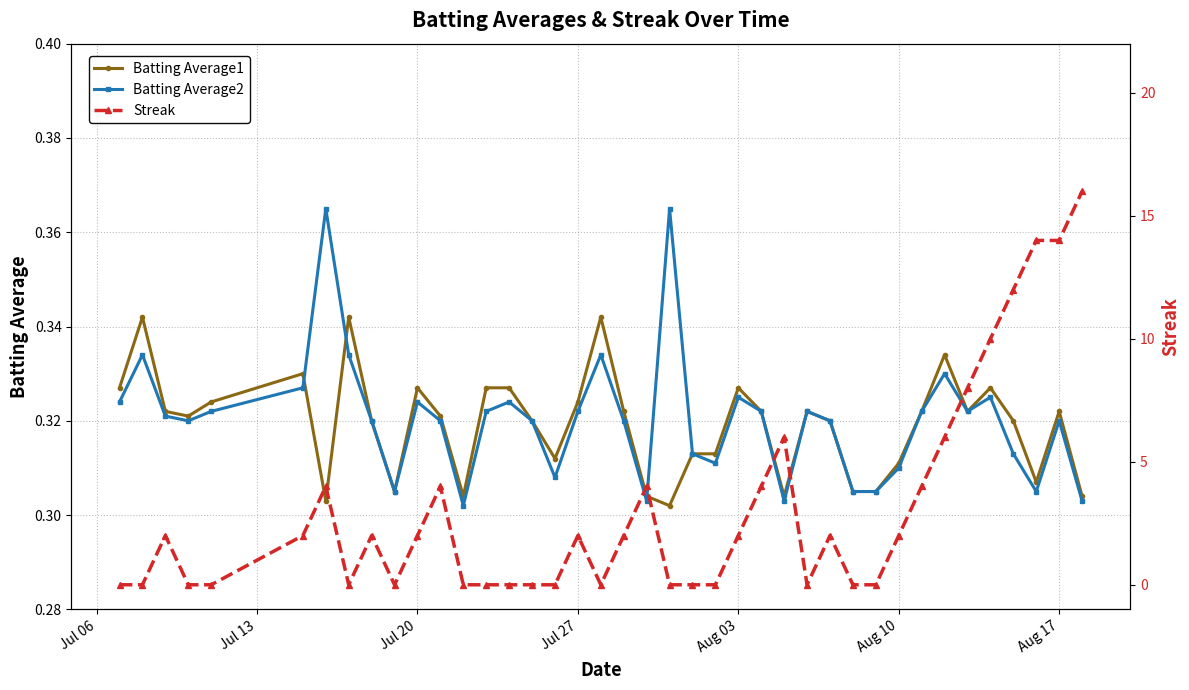

How many Batting Average1 values are between 0 and 1?

40